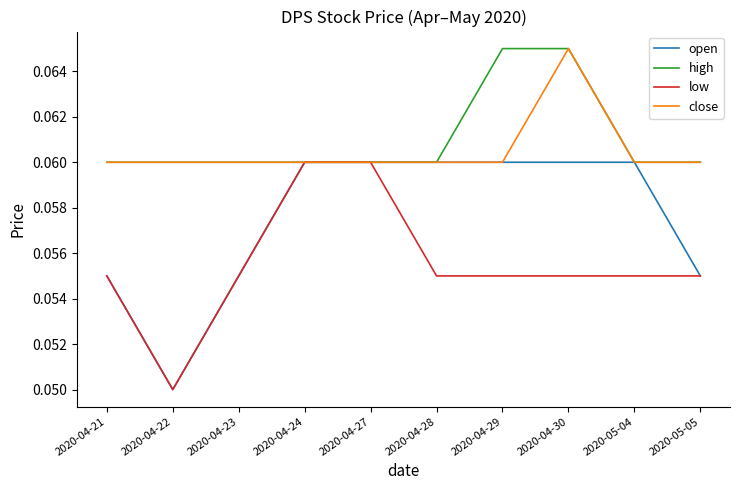

The high series shows 0.0 at 2020-04-23. True or false?

False